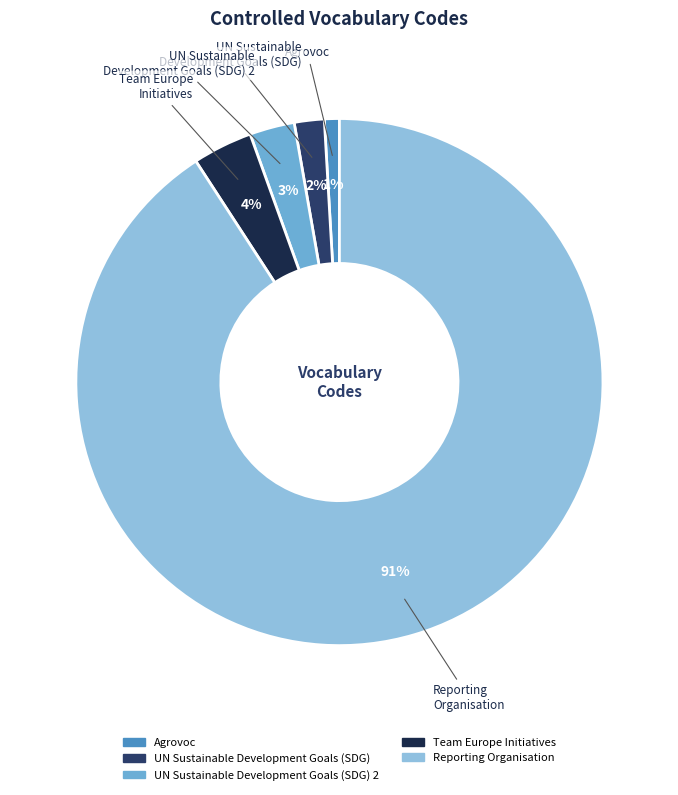

Which category accounts for the majority?

Reporting
Organisation